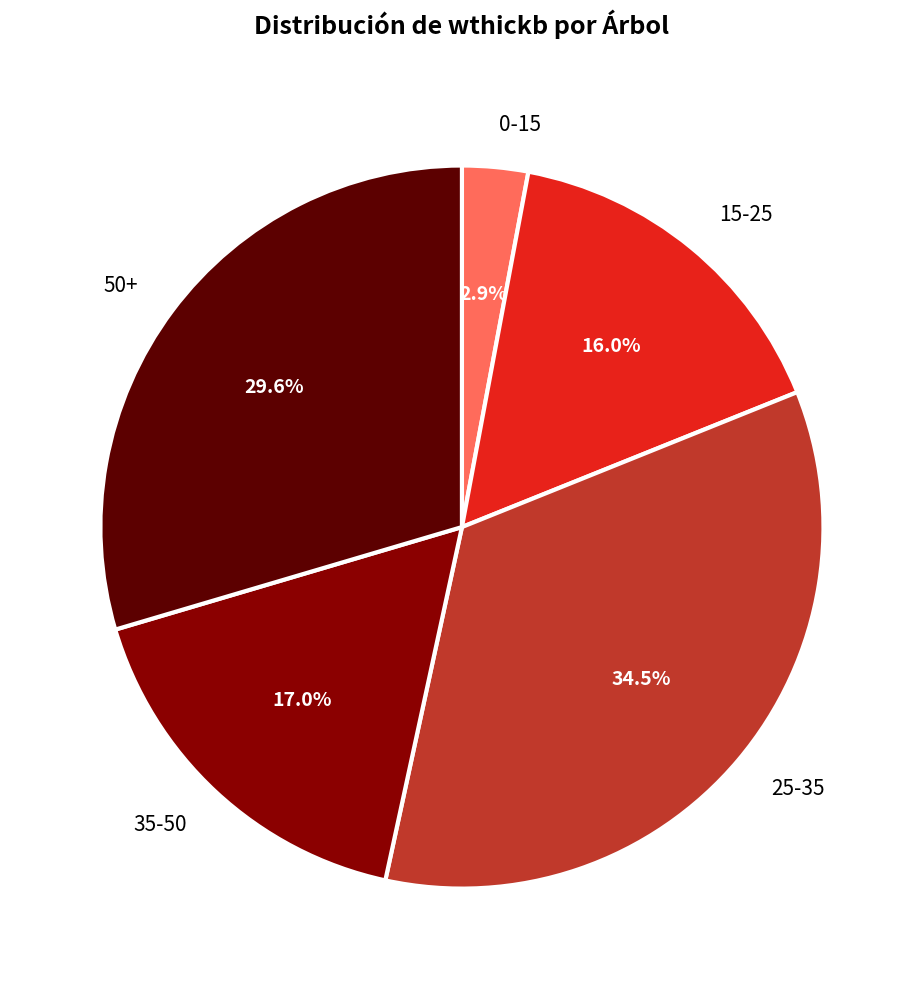

What portion of the pie excludes 35-50?

83.0%